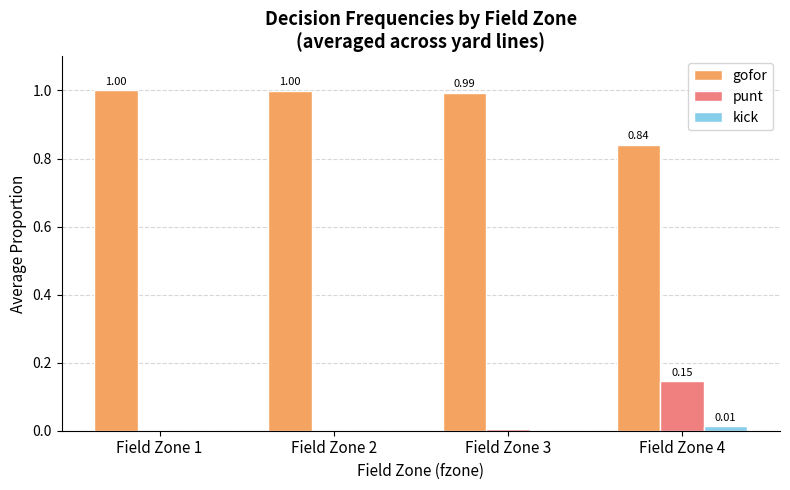

What is the total value across all series at Field Zone 4?

1.0